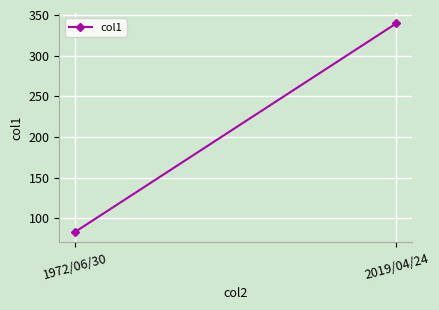

Where is the data nearest to the value 211?

1972/06/30